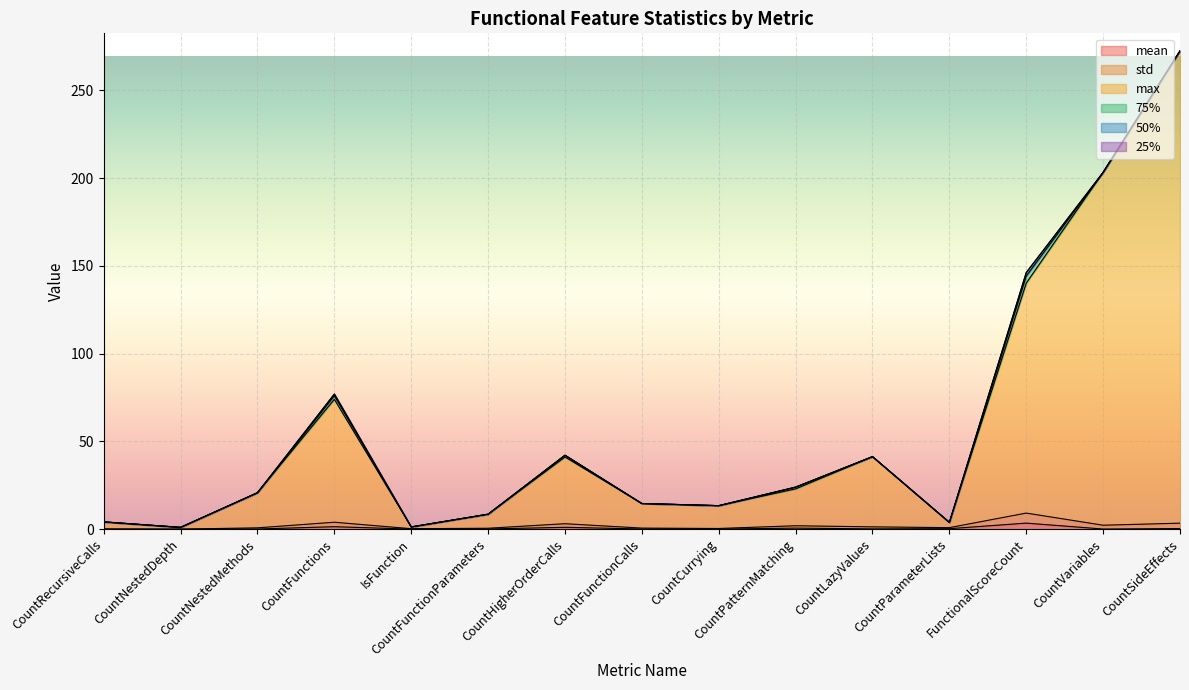

At which category is the sum across all series the highest?

CountSideEffects